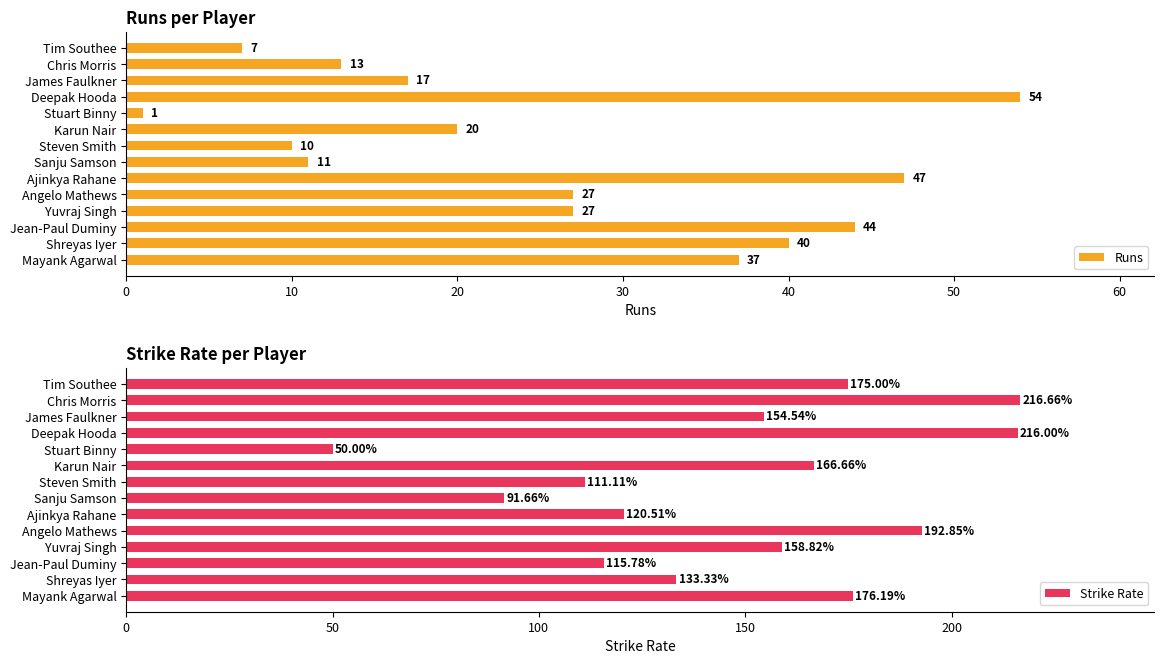

What is the maximum value for Runs?

54